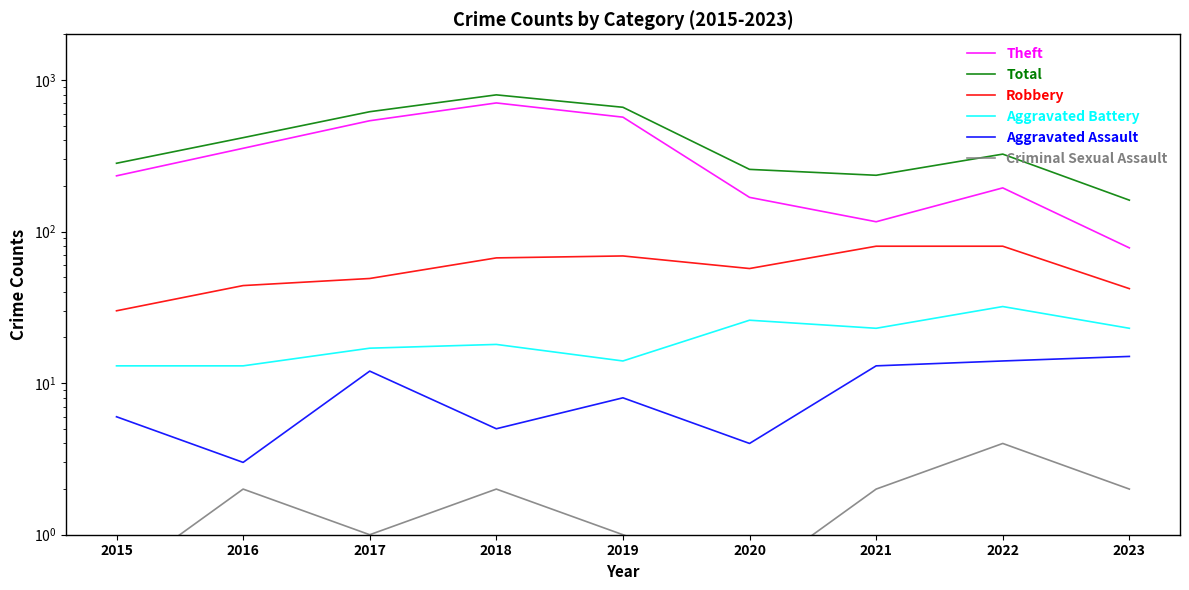

Reading left to right, list all the values displayed in this chart.

Theft: 233.0	354.0	538.0	705.0	568.0	168.0	116.0	194.0	78.0
Total: 282.0	416.0	617.0	797.0	660.0	257.0	235.0	324.0	161.0
Robbery: 30.0	44.0	49.0	67.0	69.0	57.0	80.0	80.0	42.0
Aggravated Battery: 13.0	13.0	17.0	18.0	14.0	26.0	23.0	32.0	23.0
Aggravated Assault: 6.0	3.0	12.0	5.0	8.0	4.0	13.0	14.0	15.0
Criminal Sexual Assault: 0.5	2.0	1.0	2.0	1.0	0.5	2.0	4.0	2.0